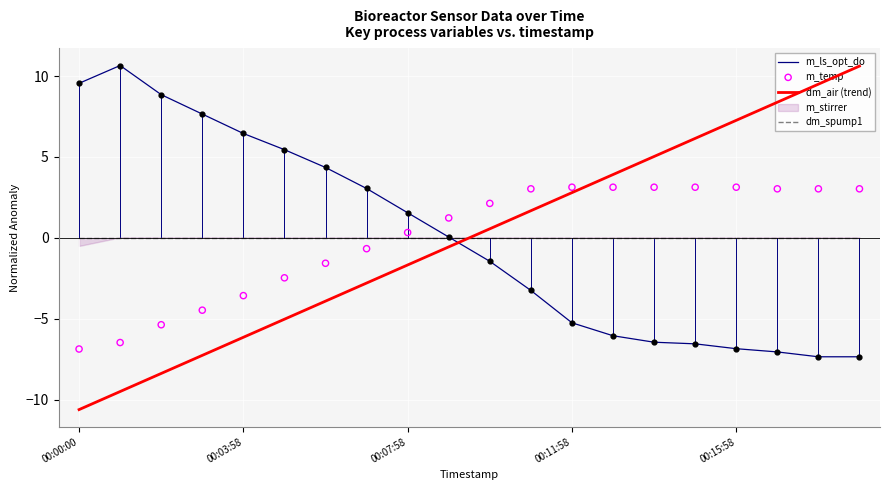

Which series contains the lowest Y value?

dm_air (trend)